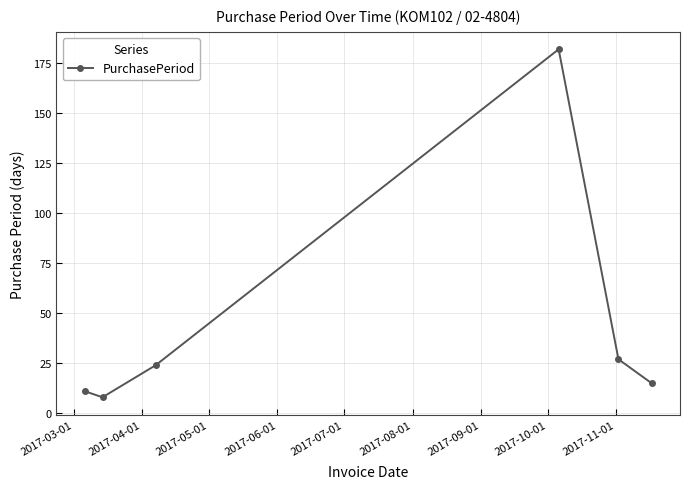

What is the minimum value shown in the chart?

8